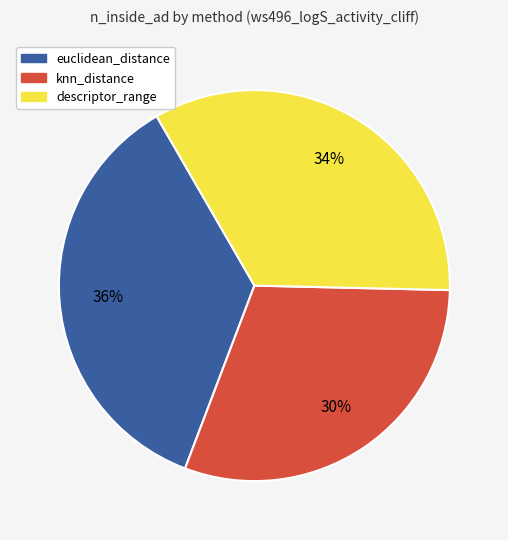

Which category has the smallest portion of the pie?

knn_distance